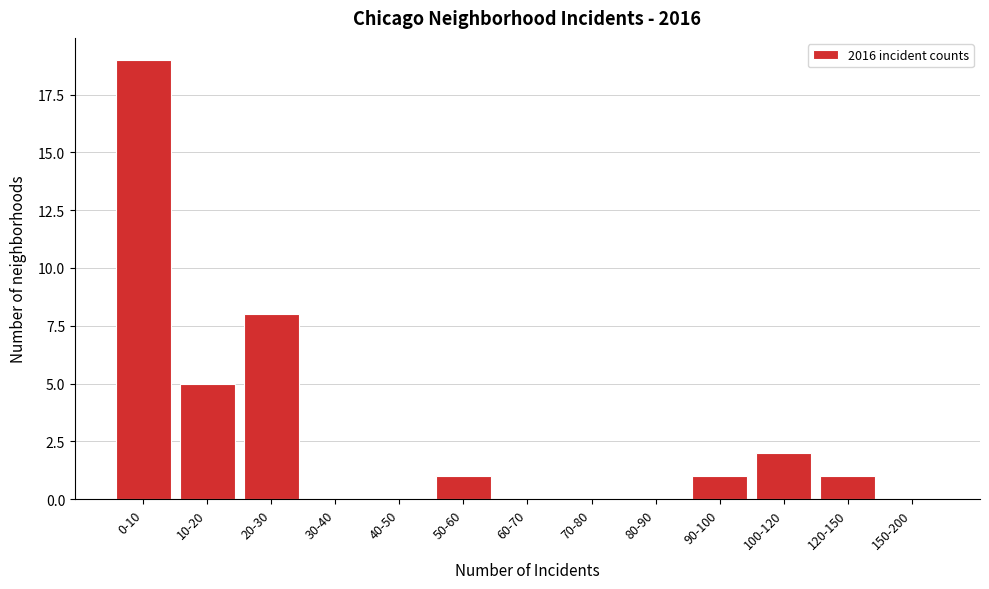

Reading left to right, transcribe all the data shown in this chart.

0-10=19	10-20=5	20-30=8	30-40=0	40-50=0	50-60=1	60-70=0	70-80=0	80-90=0	90-100=1	100-120=2	120-150=1	150-200=0